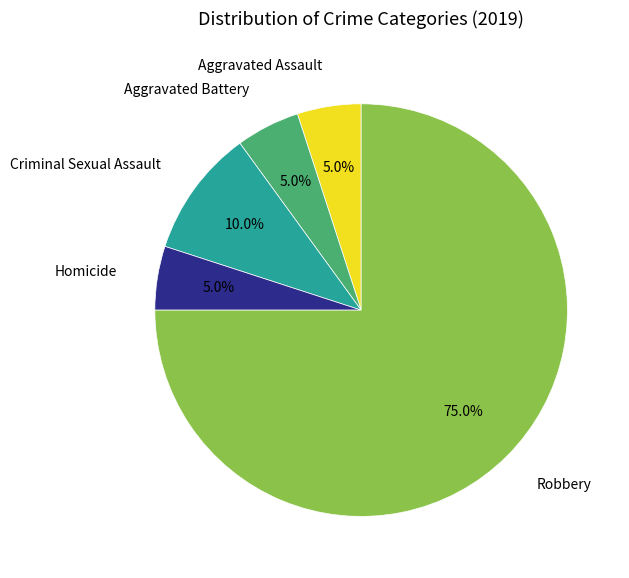

Approximately how many times larger is the value at Aggravated Assault compared to Homicide?

1.0